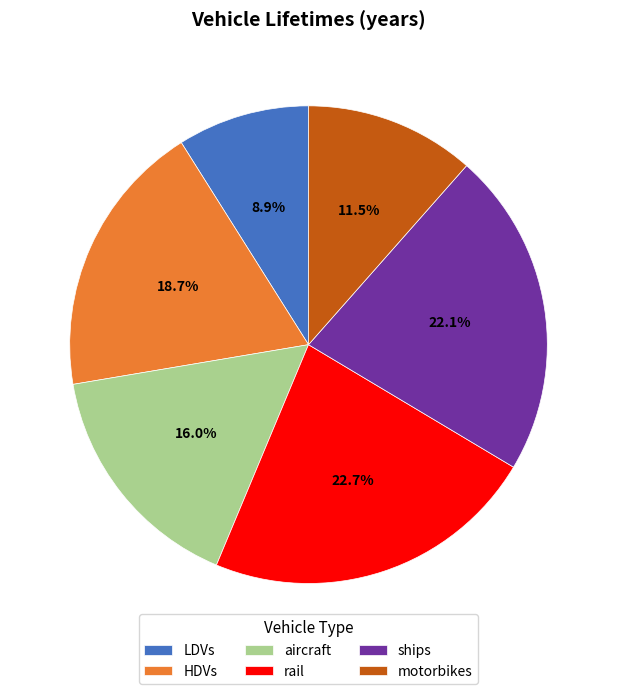

Is there any slice that represents more than half of the pie?

No